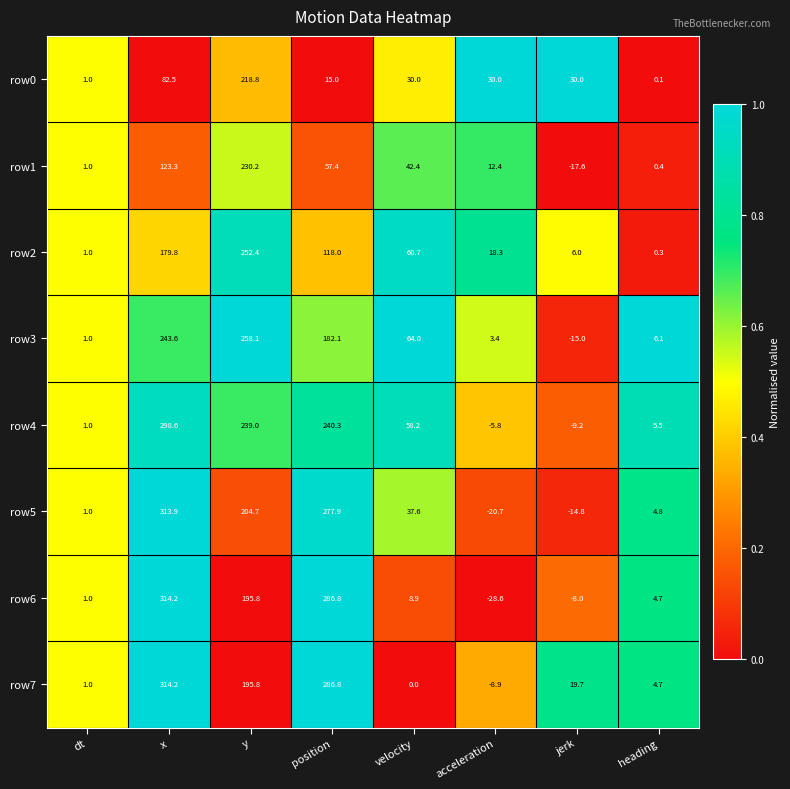

The row7 series shows 1.7 at dt. True or false?

False